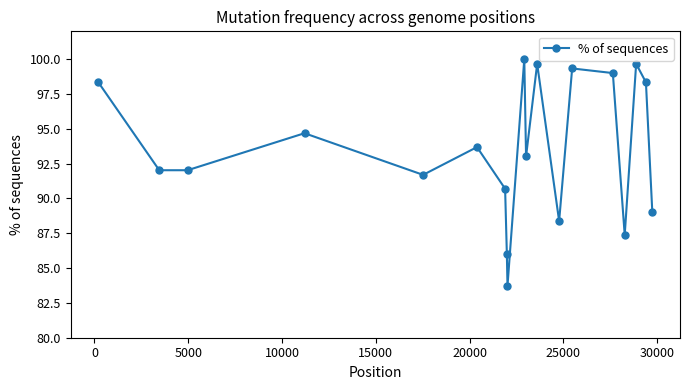

What is the smallest value displayed?

83.7